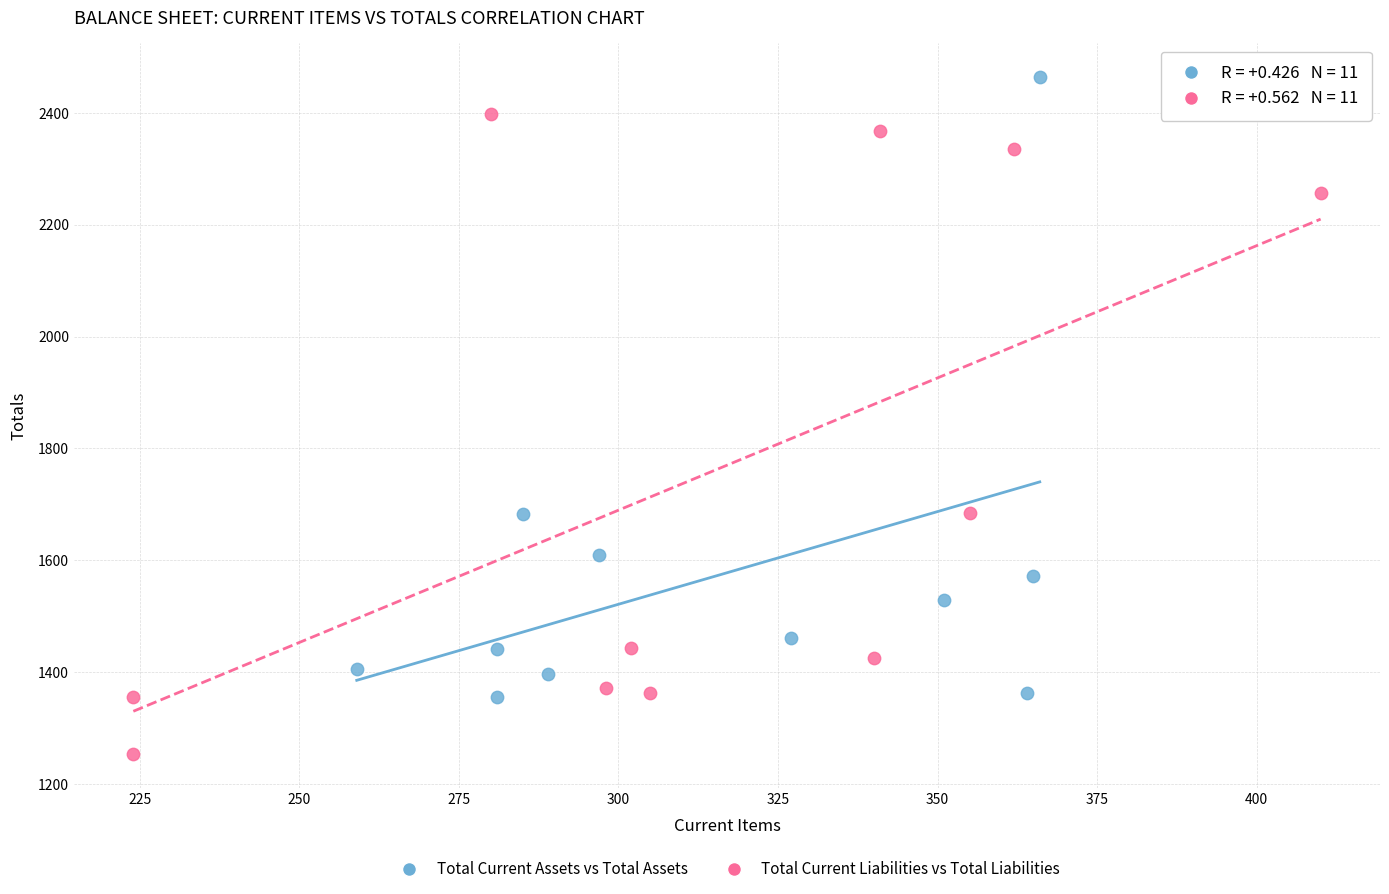

Which series reaches the maximum Y coordinate?

Total Current Assets vs Total Assets